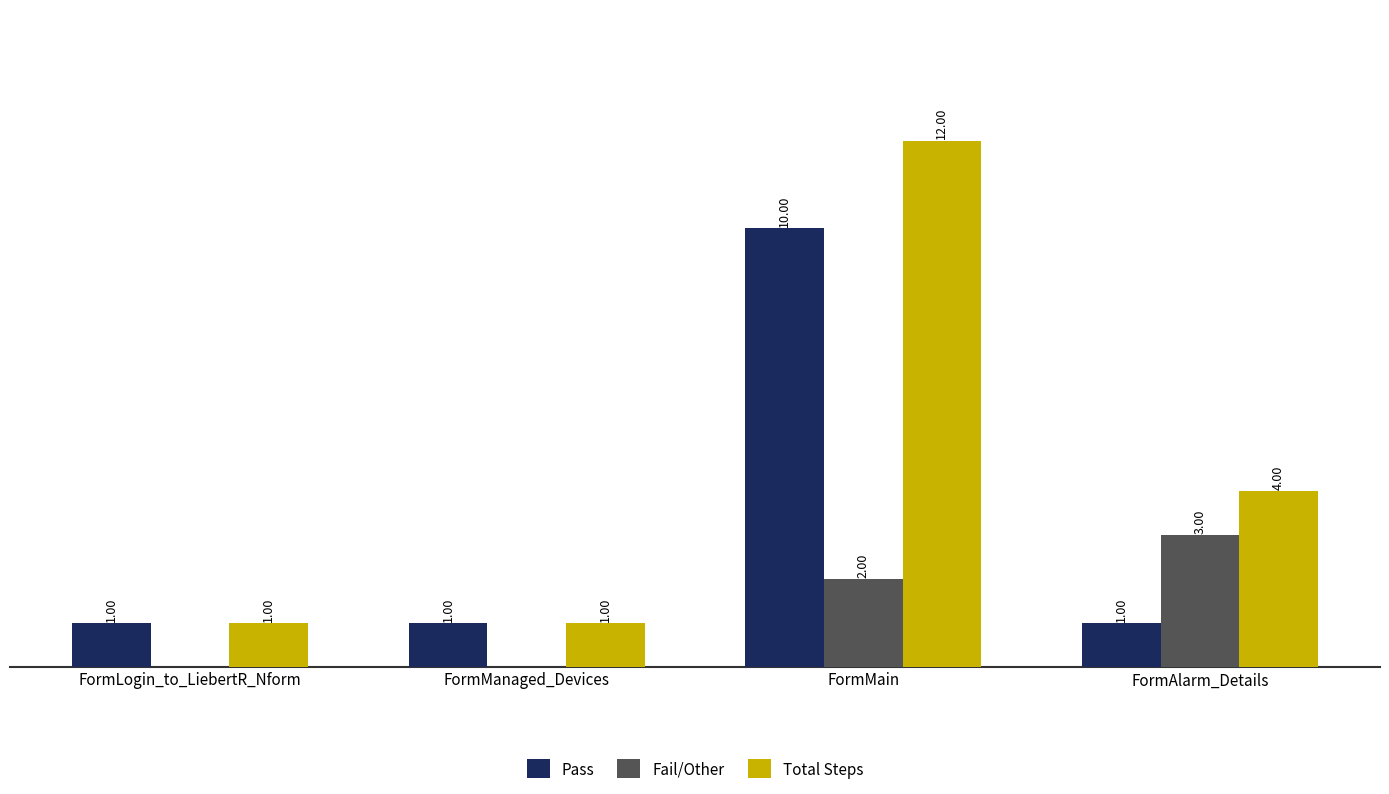

Where is Total Steps nearest to the value 6?

FormAlarm_Details